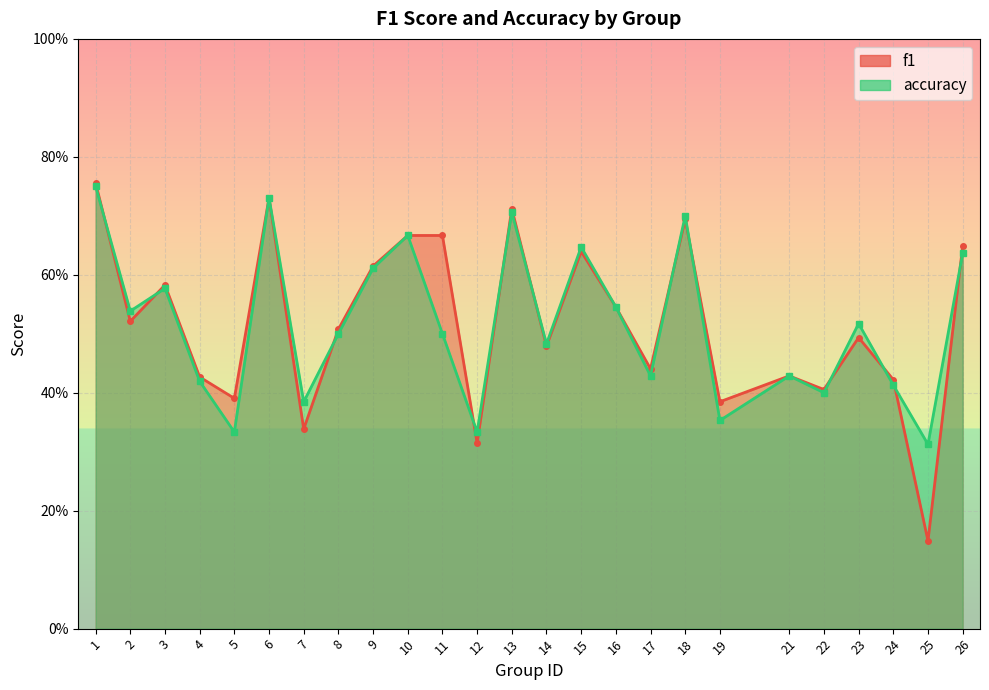

How many categories are shown in the chart?

25